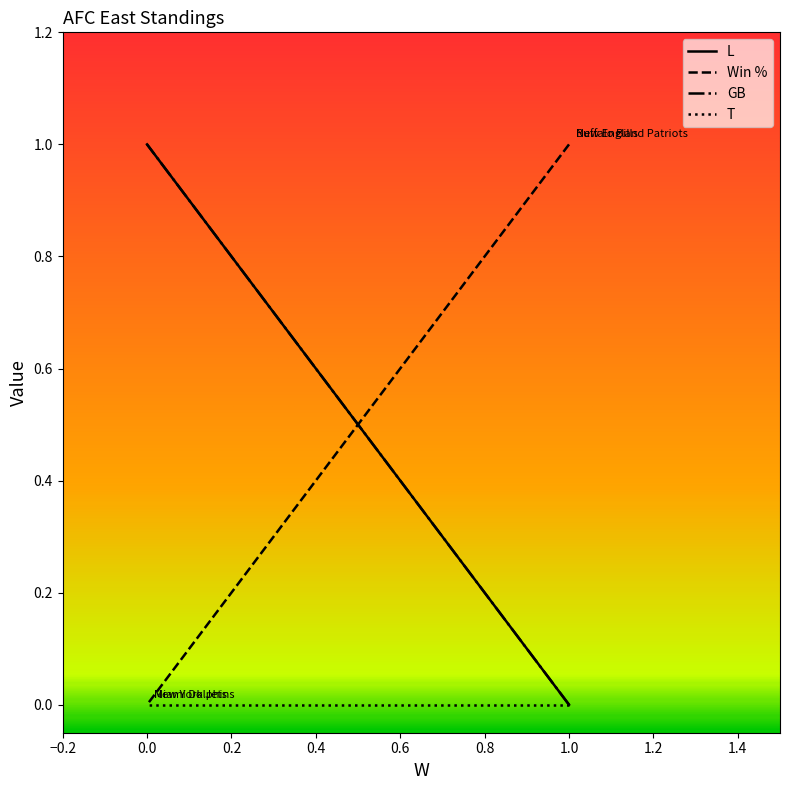

What is the difference between the second highest and minimum values in the GB series?

1